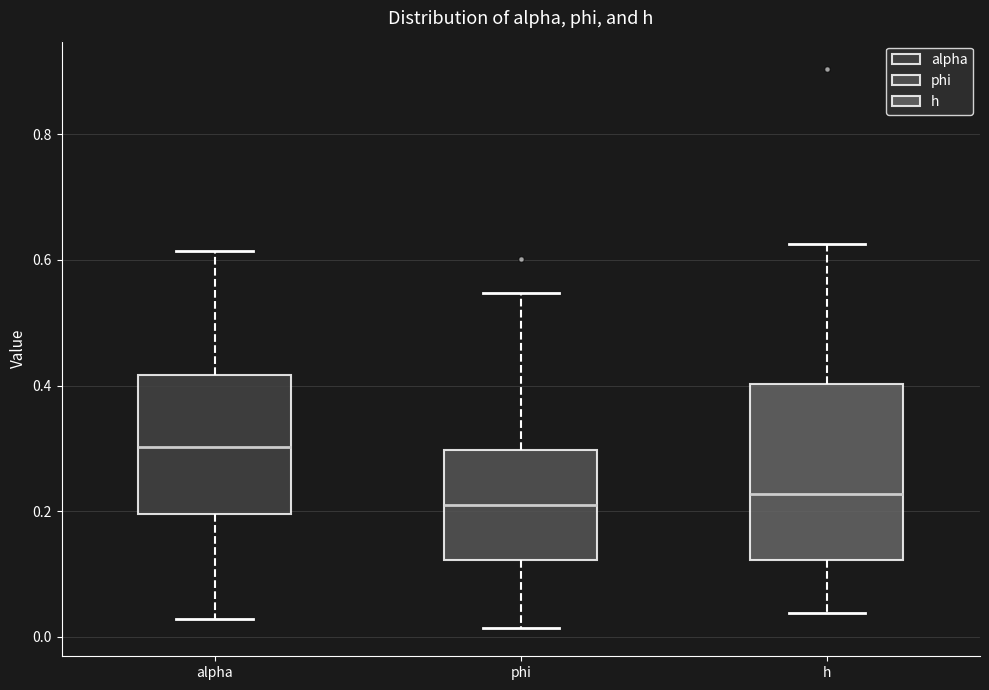

Which box's median line is the highest?

alpha